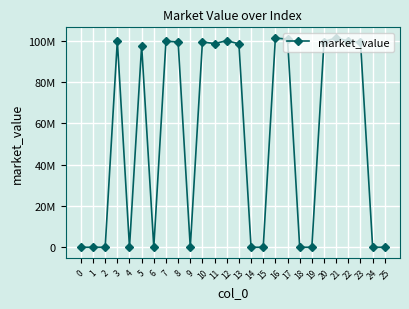

Reading left to right, extract all data points from this chart.

0=0.0	1=0.0	2=0.0	3=100000000.0	4=0.0	5=97736351.5	6=0.0	7=99846718.1	8=99461705.0	9=0.0	10=99461705.0	11=98699546.4	12=100096837.3	13=98572519.9	14=0.0	15=0.0	16=101367101.7	17=100838459.7	18=0.0	19=0.0	20=99649015.2	21=101482242.8	22=99910904.9	23=99387125.6	24=0.0	25=0.0